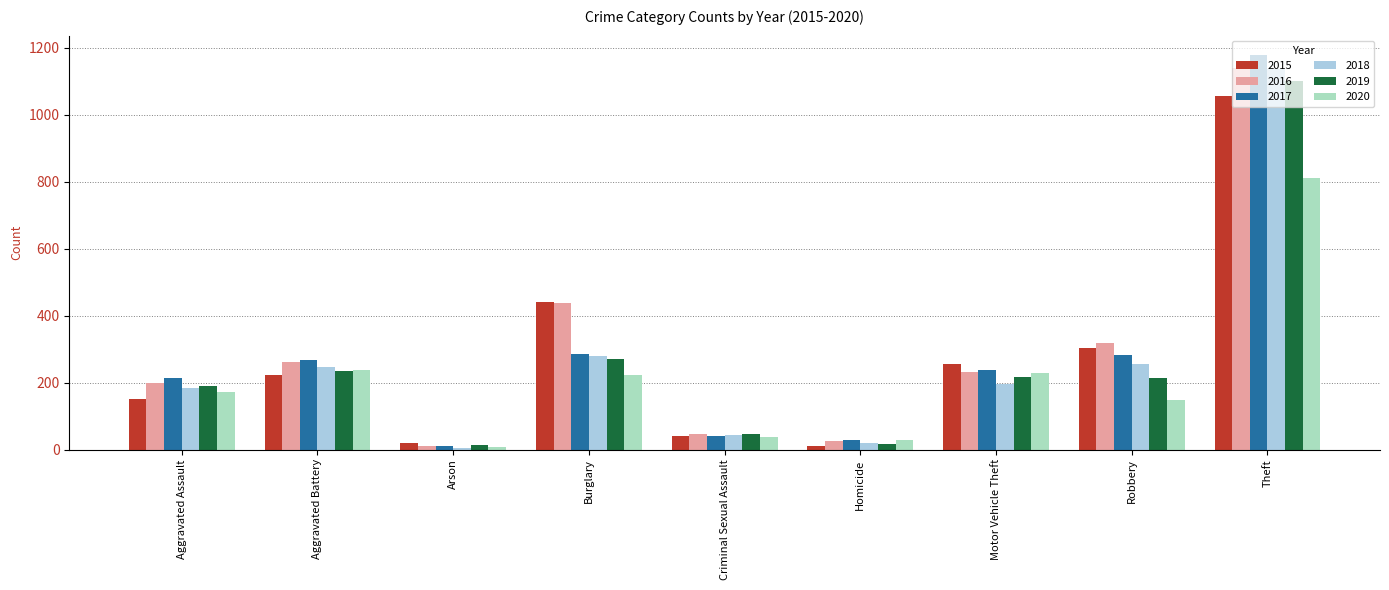

What is the total value across all series at Aggravated Battery?

1472